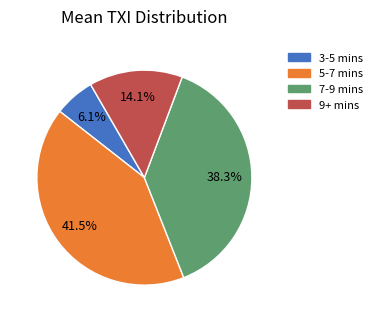

Is there a majority slice in this chart?

No